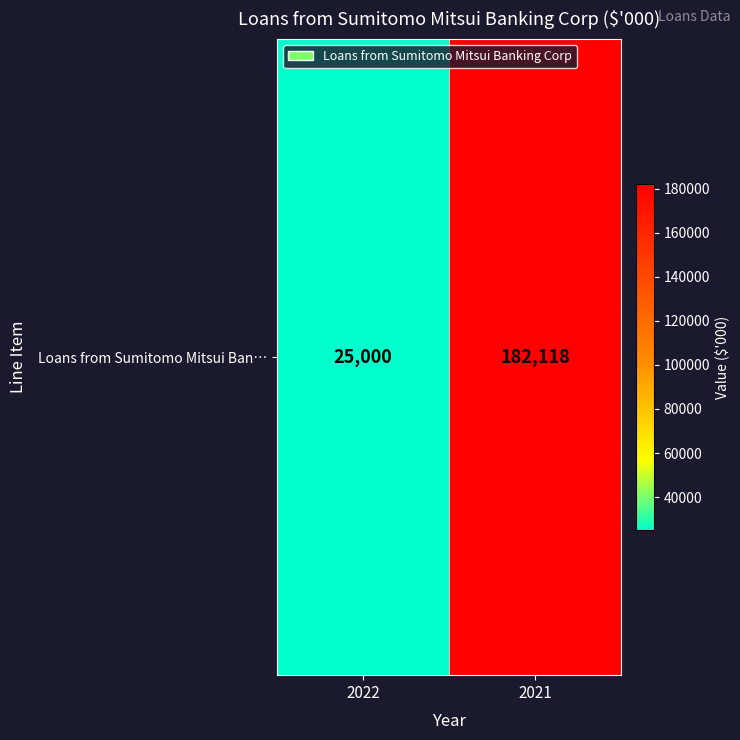

Reading right to left, what are all the values shown in this chart?

182118	25000